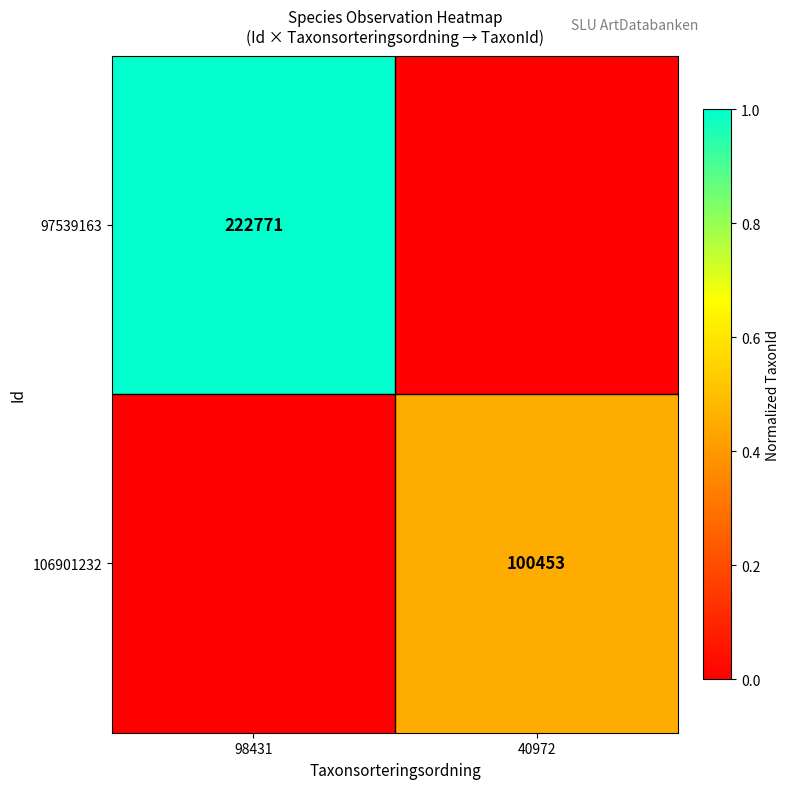

True or false: 106901232 has a value of 147634 at 40972.

False